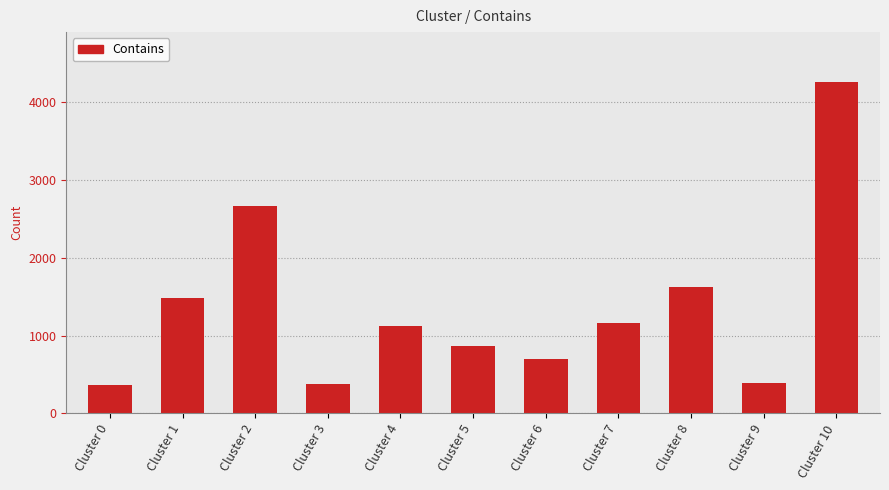

True or false: the data shows 976 at Cluster 1.

False